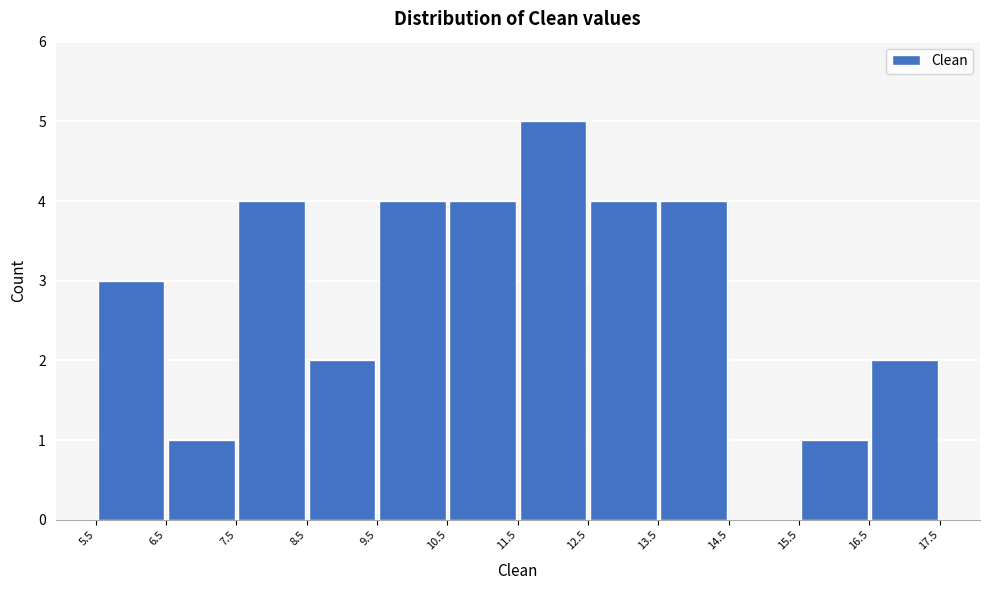

Reading left to right, list every bar in this chart as the range it spans on the x-axis followed by its height. The values are not printed on the chart, so give them approximately, as read against the axis.

5.5 to 6.5: 3
6.5 to 7.5: 1
7.5 to 8.5: 4
8.5 to 9.5: 2
9.5 to 10.5: 4
10.5 to 11.5: 4
11.5 to 12.5: 5
12.5 to 13.5: 4
13.5 to 14.5: 4
14.5 to 15.5: 0
15.5 to 16.5: 1
16.5 to 17.5: 2